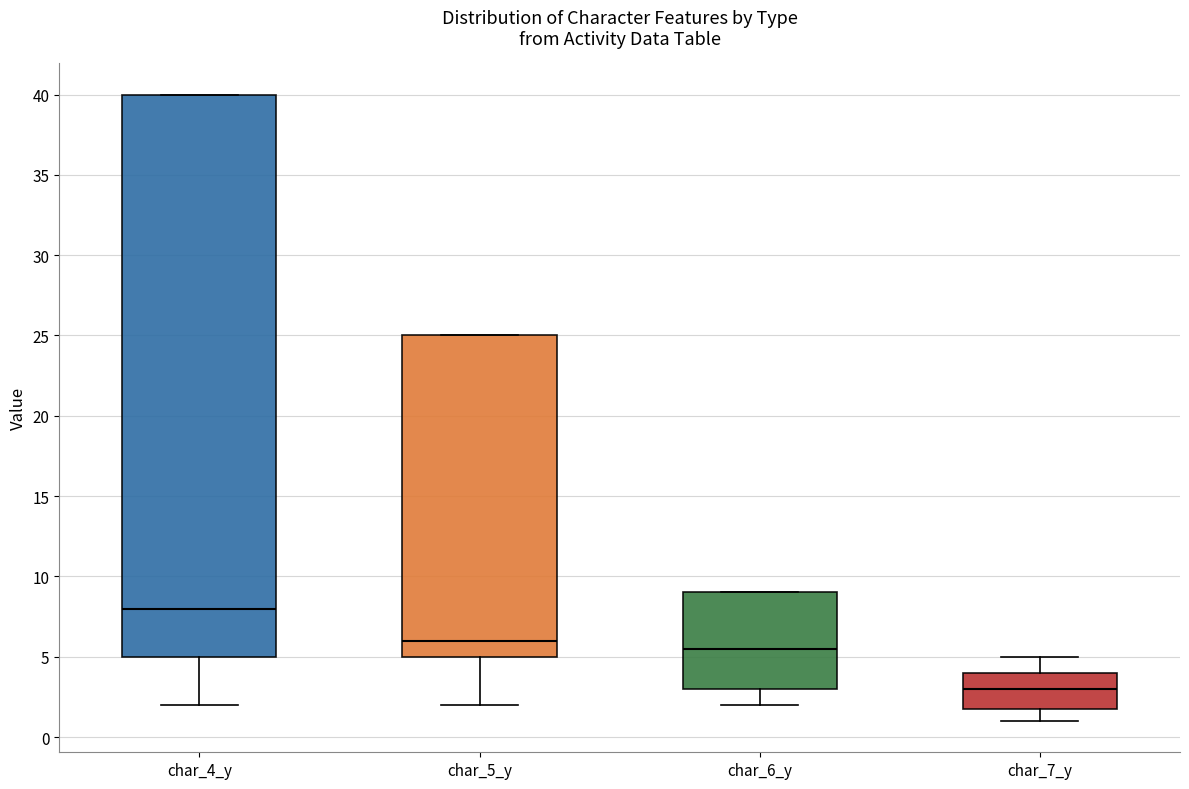

Which box is the tallest, from its lower edge to its upper edge?

char_4_y